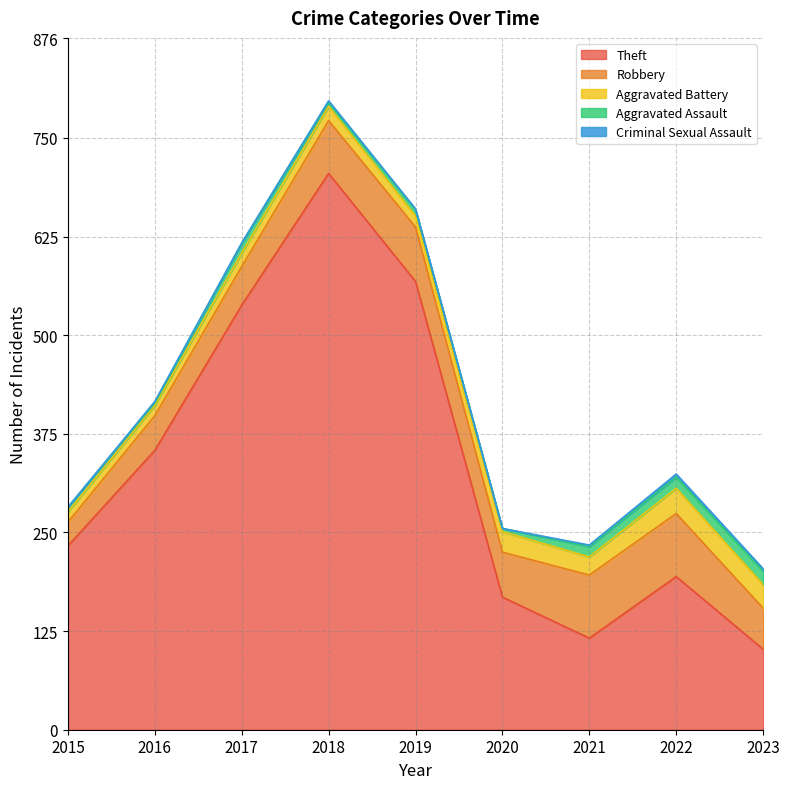

Which series changed the most between 2021 and 2022?

Theft